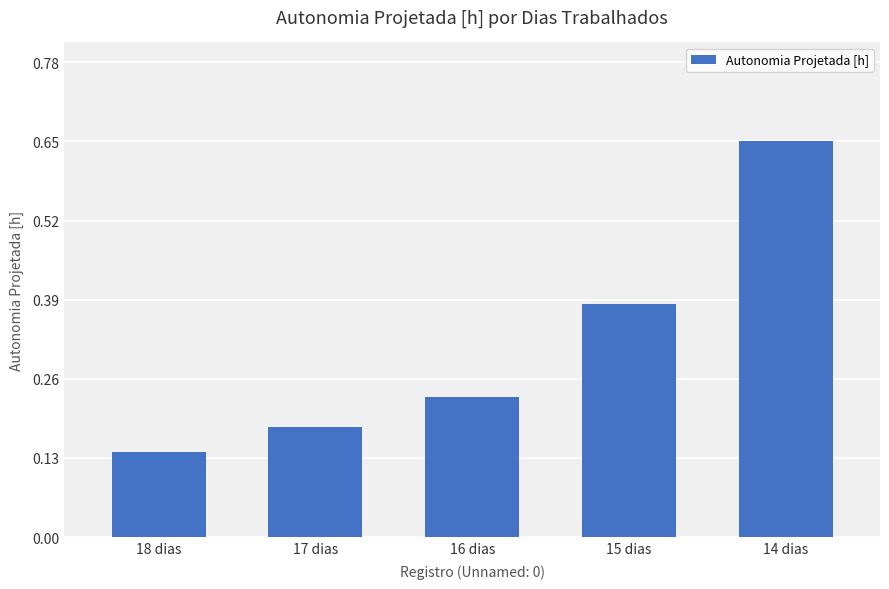

The value at 14 dias is 0.4. True or false?

False